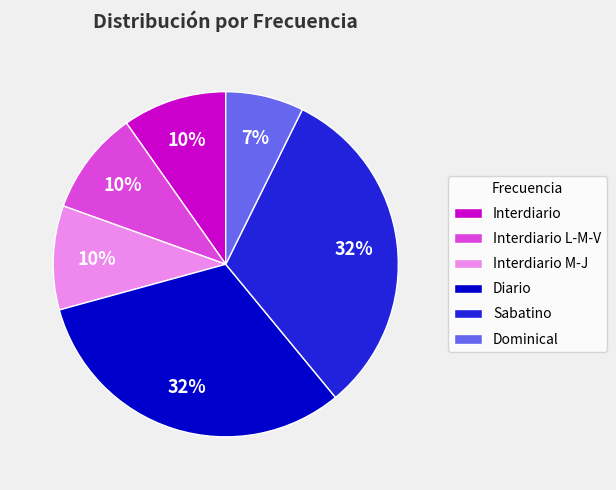

Between Dominical and Diario, which is larger?

Diario